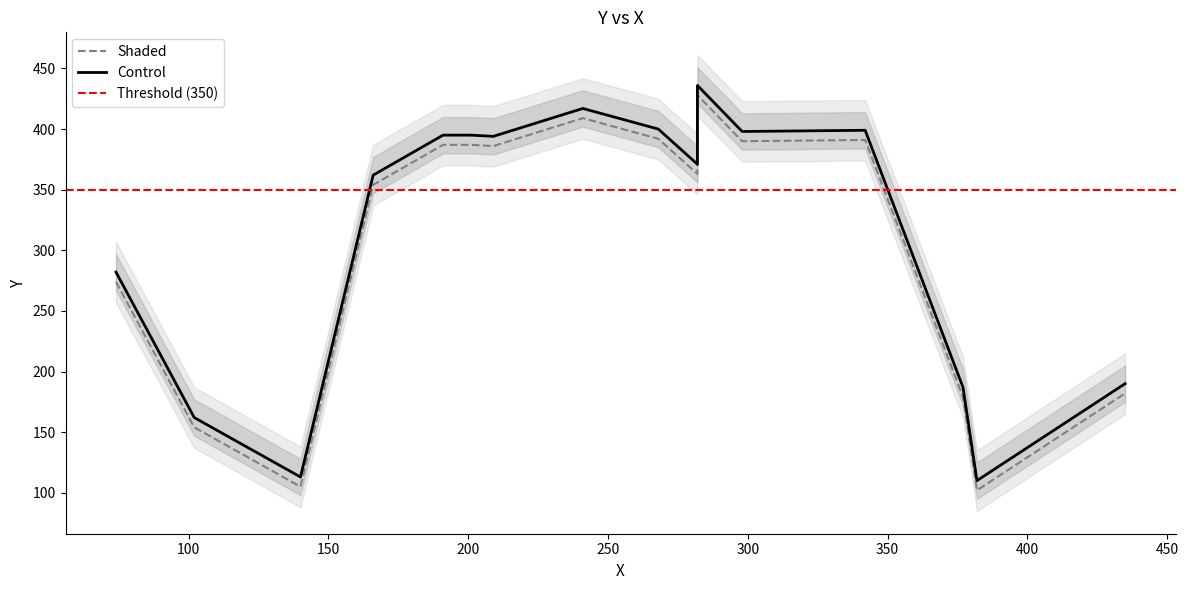

Approximately how many times larger is the value at 166 compared to 241?

0.9